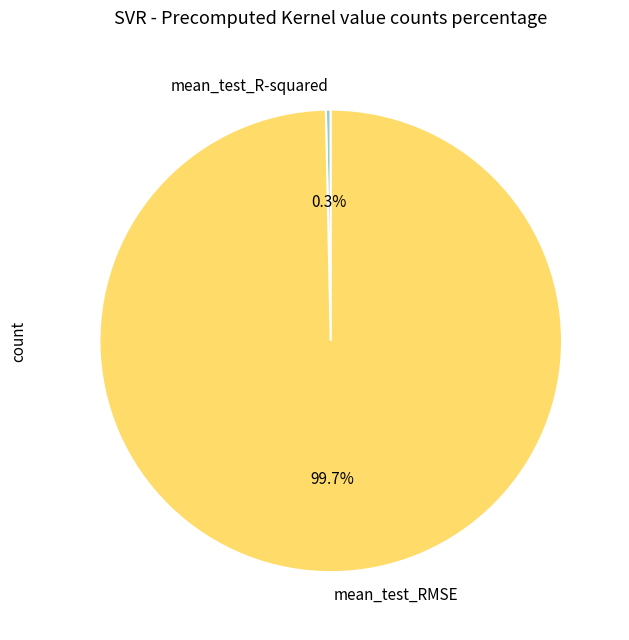

How much of the chart is everything except mean_test_RMSE?

0.3%